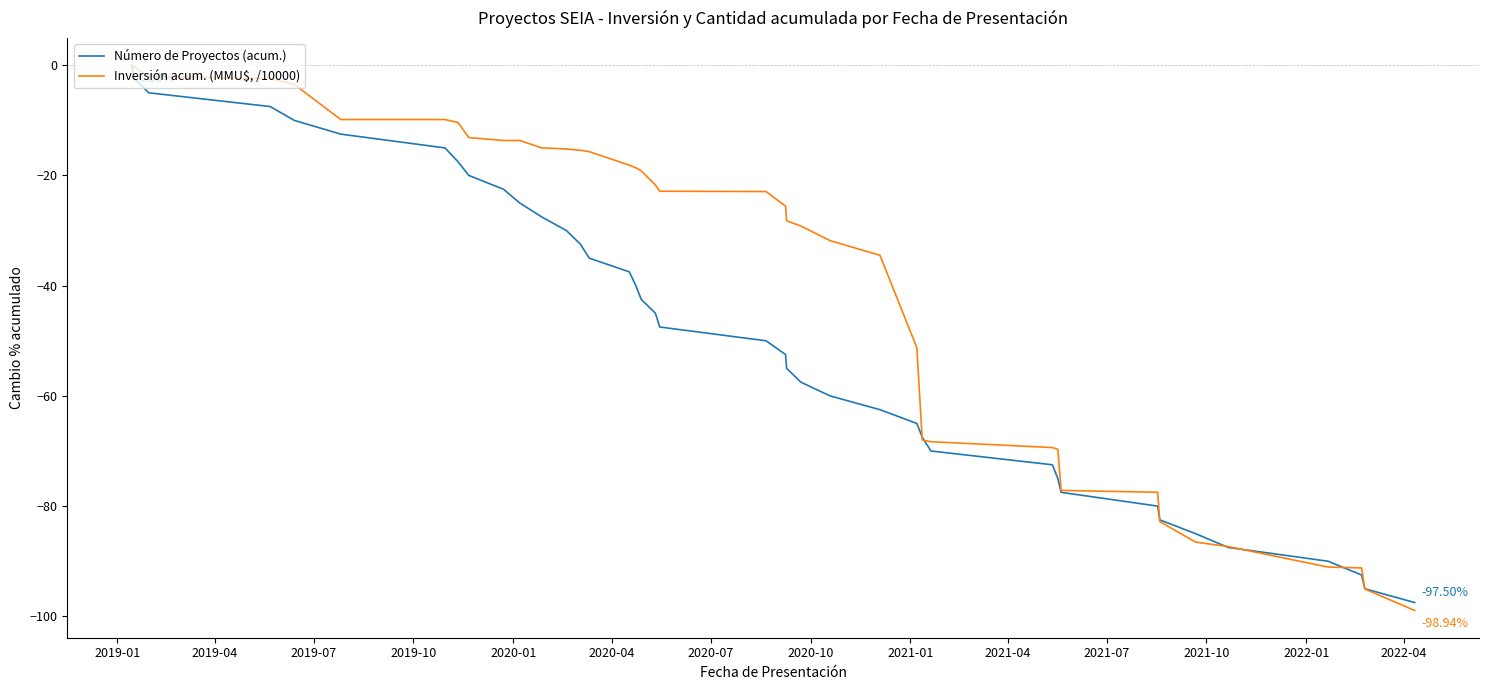

List the series in order of their overall mean, lowest first.

Número de Proyectos (acum.), Inversión acum. (MMU$, /10000)